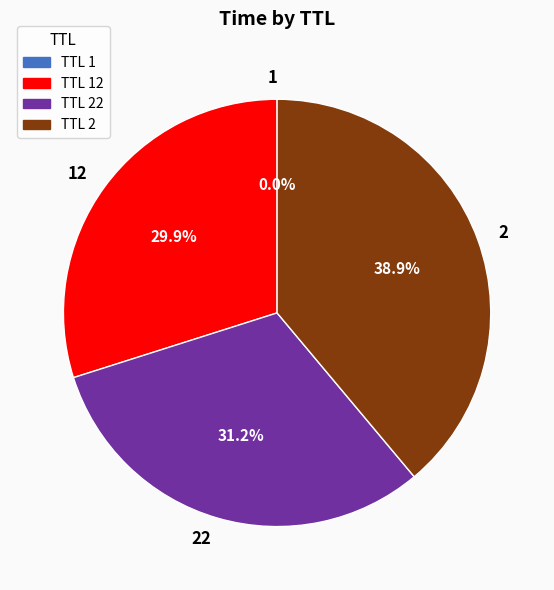

Does any single category account for the majority?

No